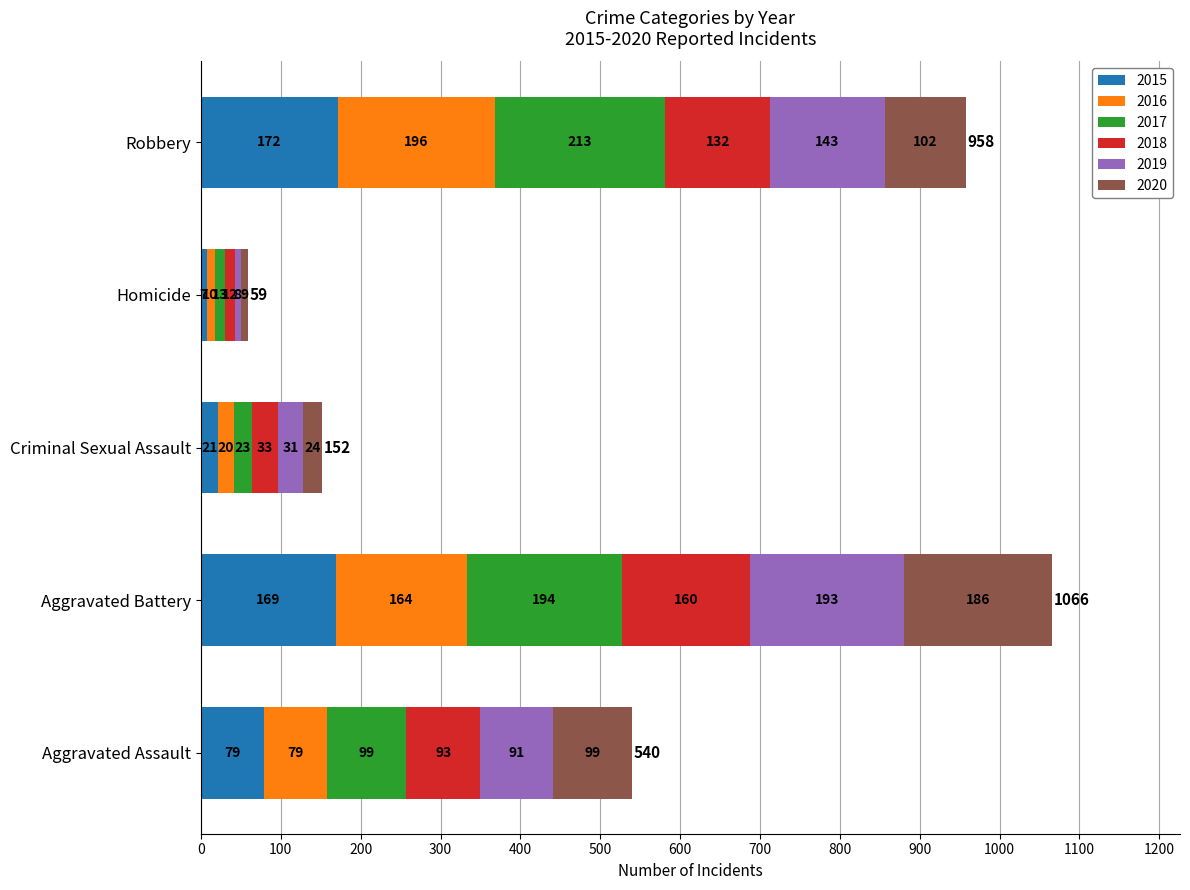

What is the difference between the 2015 values at Criminal Sexual Assault and Aggravated Battery?

148